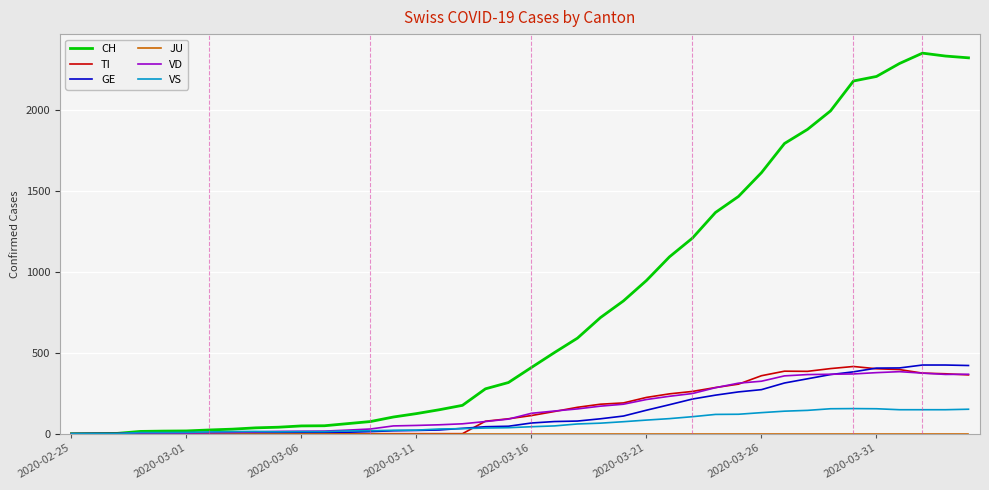

What is the greatest value displayed?

2350